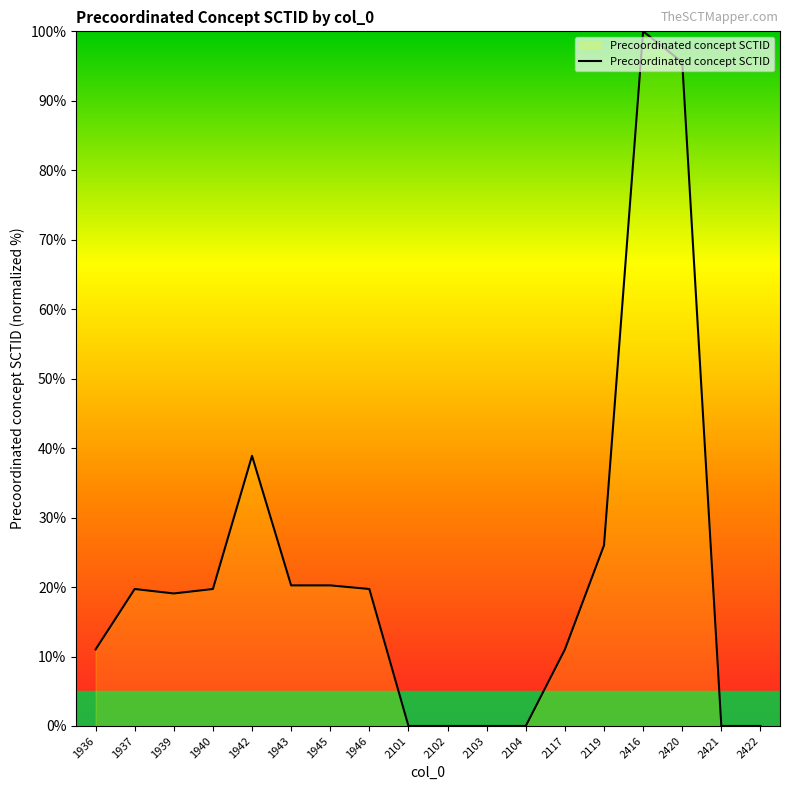

The chart shows a value of 20.2 at 1943. True or false?

True